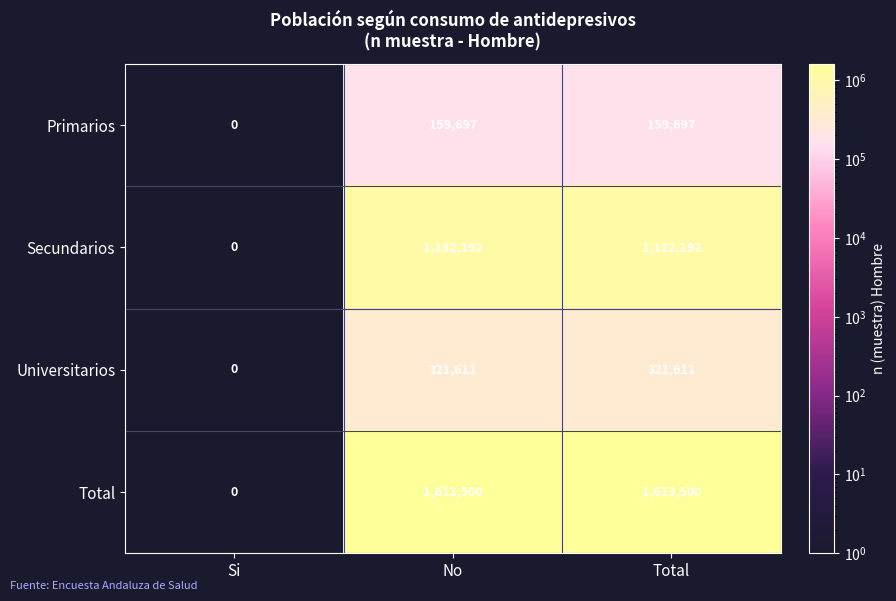

What is the difference between the highest and lowest values at Total?

1453803